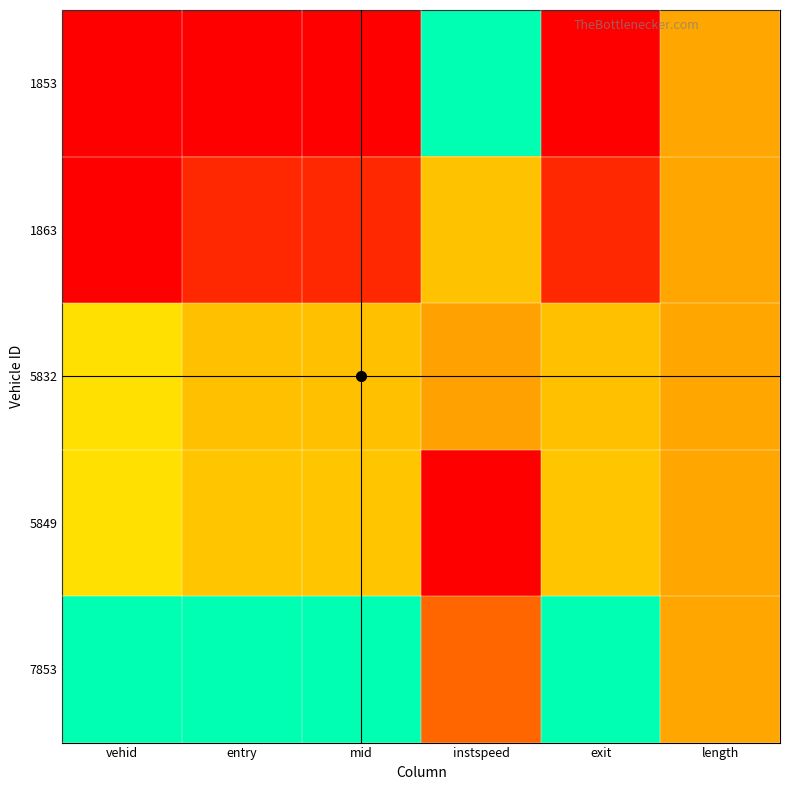

What is the difference between the highest and lowest values at mid?

1.0